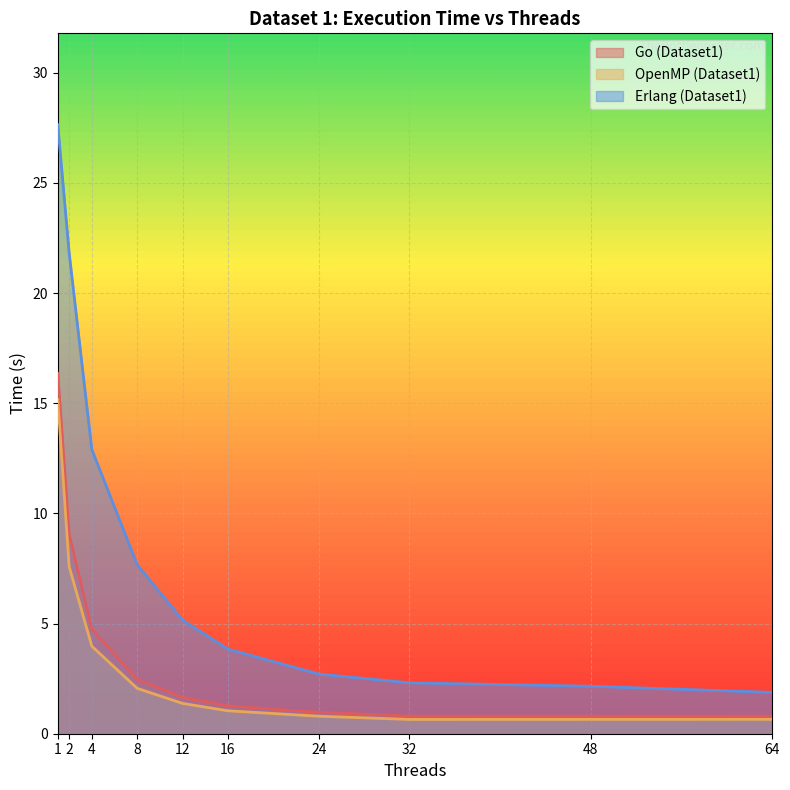

At which label is Go (Dataset1) closest to 8?

2